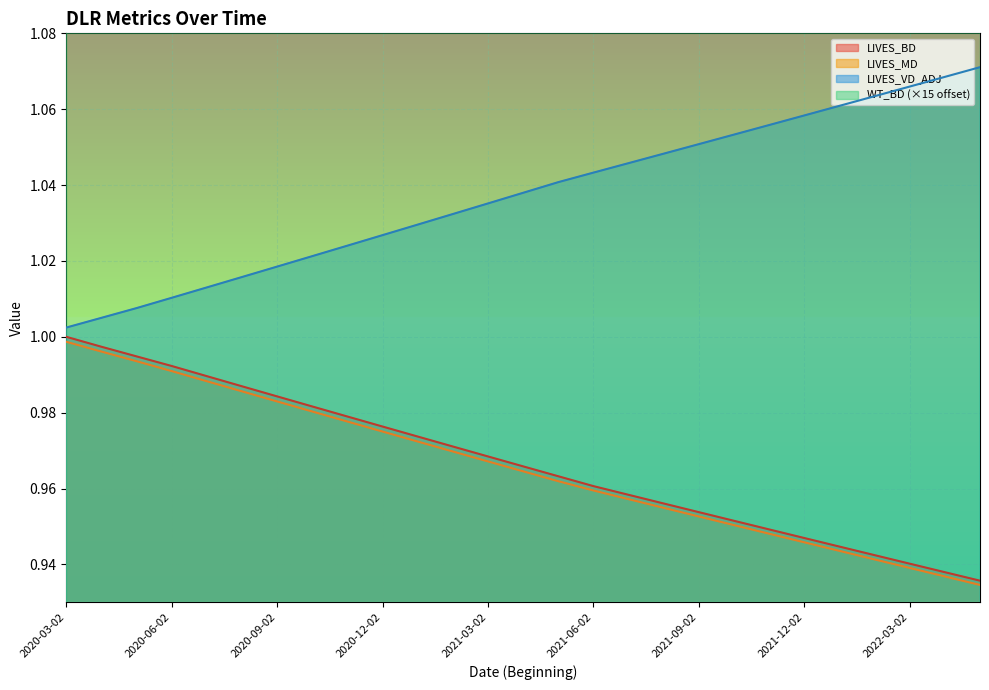

What is the highest value of the LIVES_VD_ADJ series?

1.1